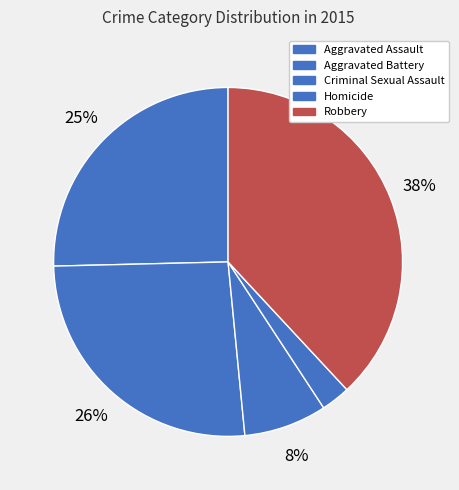

What is the total percentage of Homicide and Robbery?

40.8%